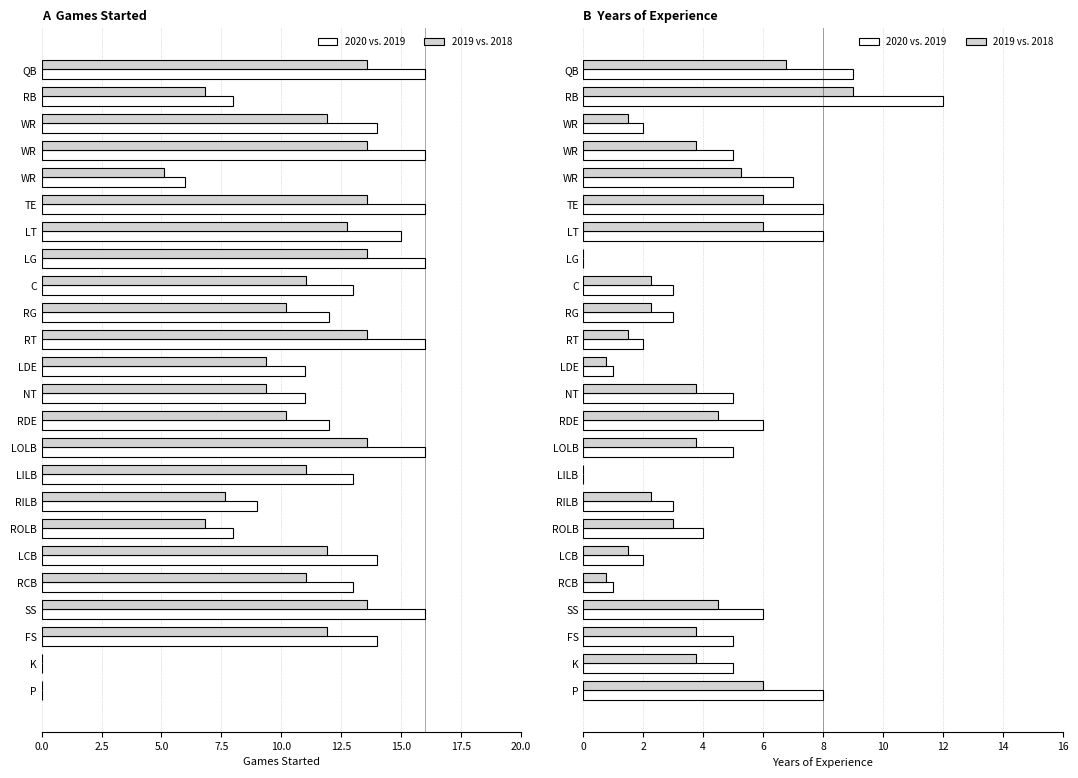

How many values in the 2019 vs. 2018 (GS) series exceed 11?

14